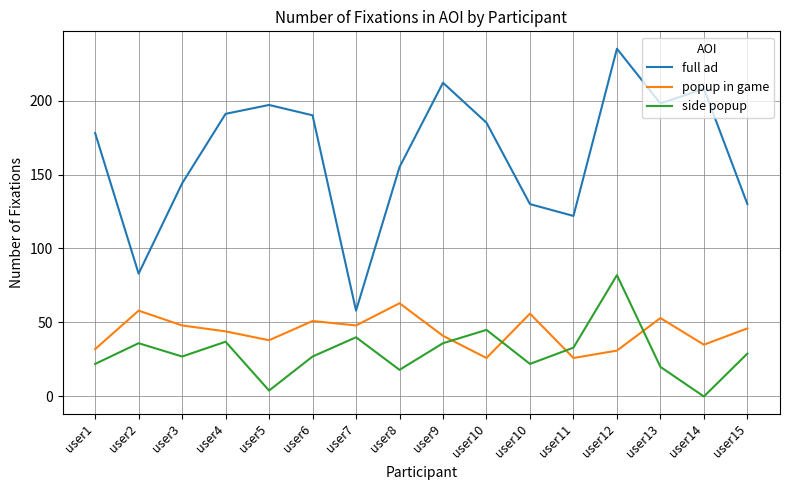

Read the side popup value at user12, to the nearest 5.

80